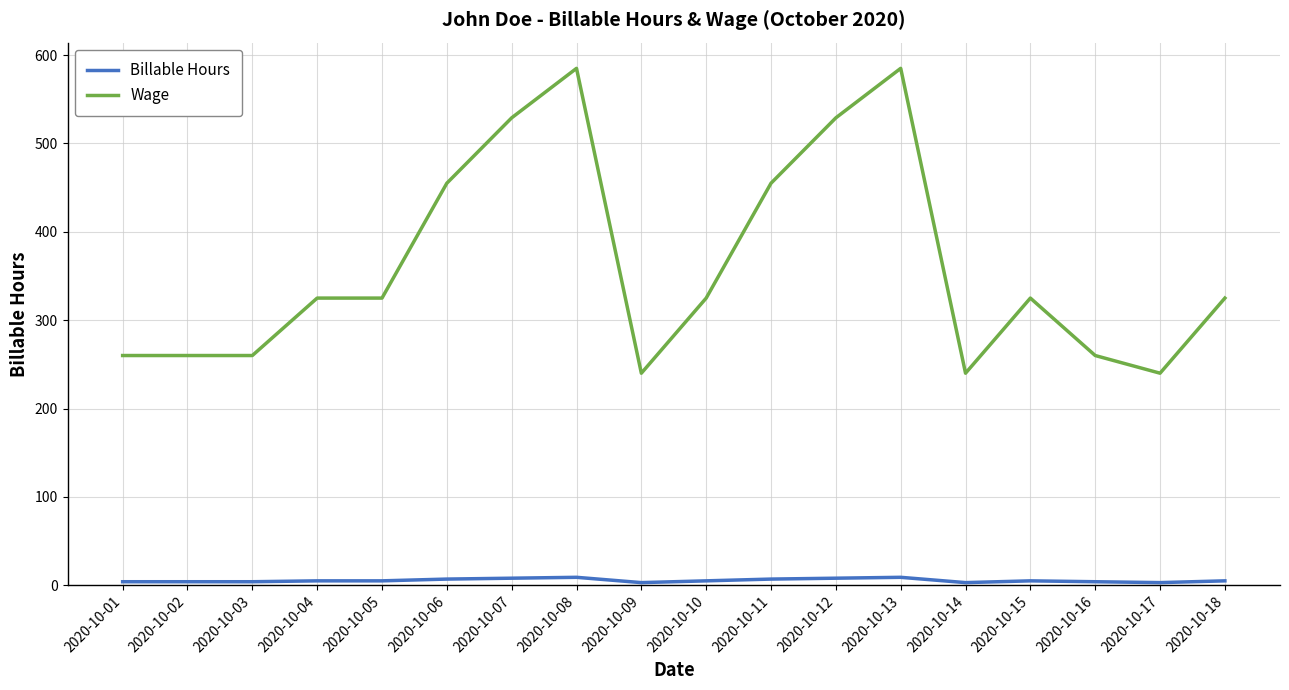

How many lines are shown in the chart?

2